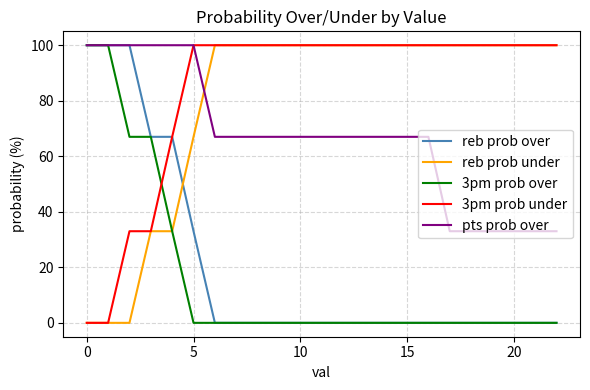

True or false: reb prob under and reb prob over intersect in this chart.

True